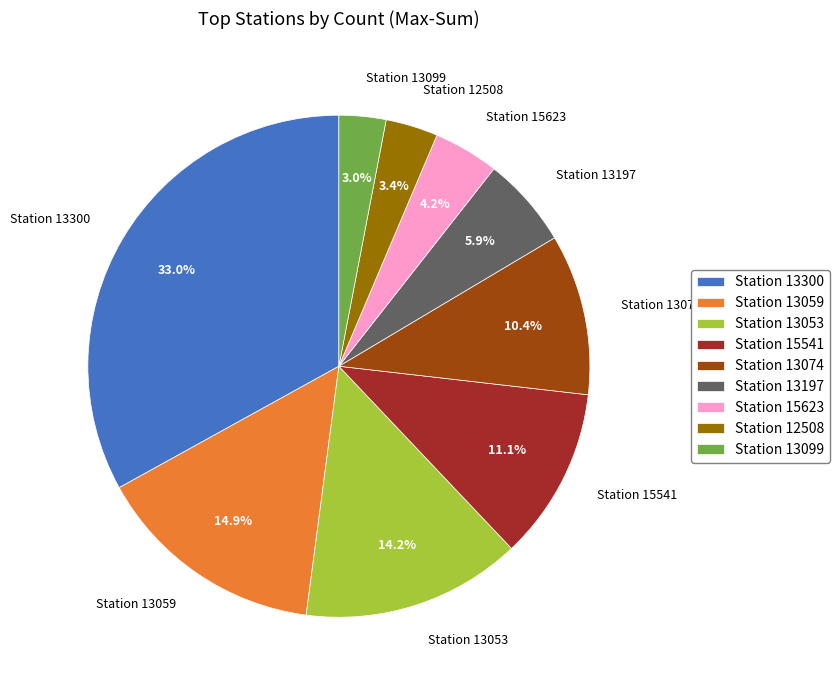

Which slice is the largest?

Station 13300